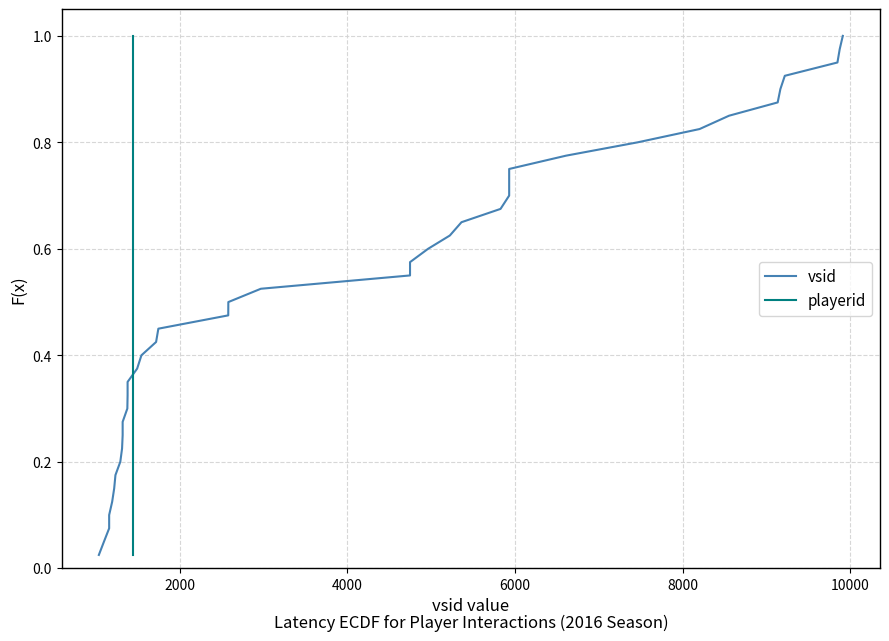

At how many categories does at least one series exceed 0?

40